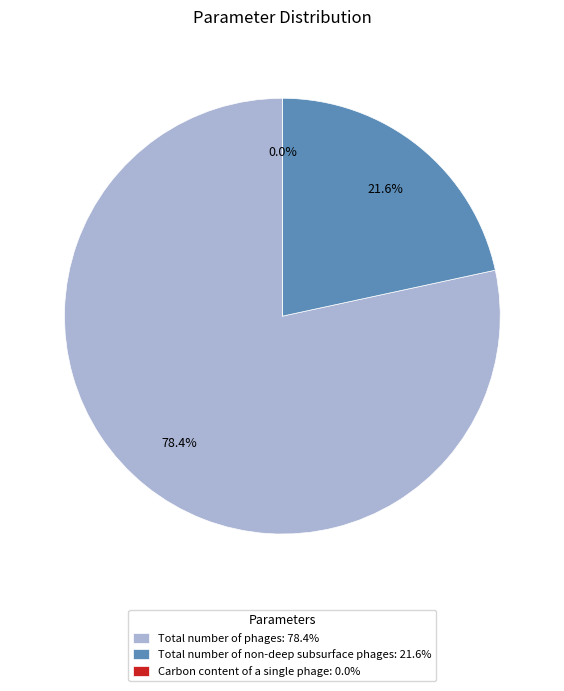

Is it true that Total number of phages is 78% of the pie?

True